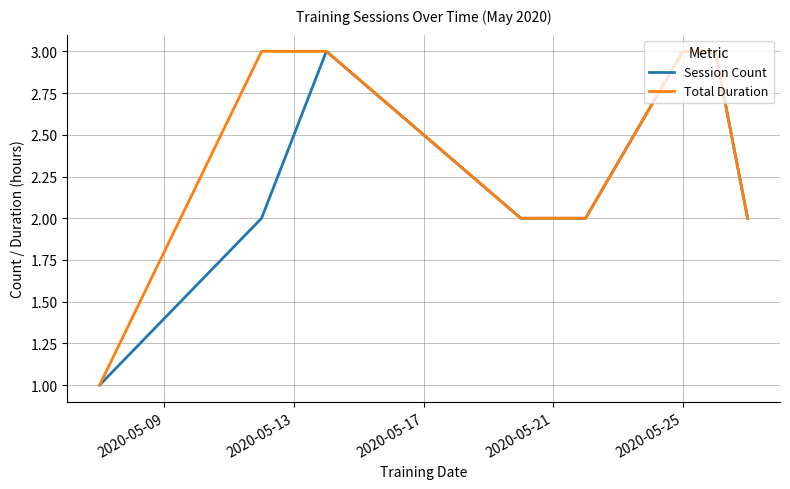

Which series has the largest total across all categories?

Total Duration